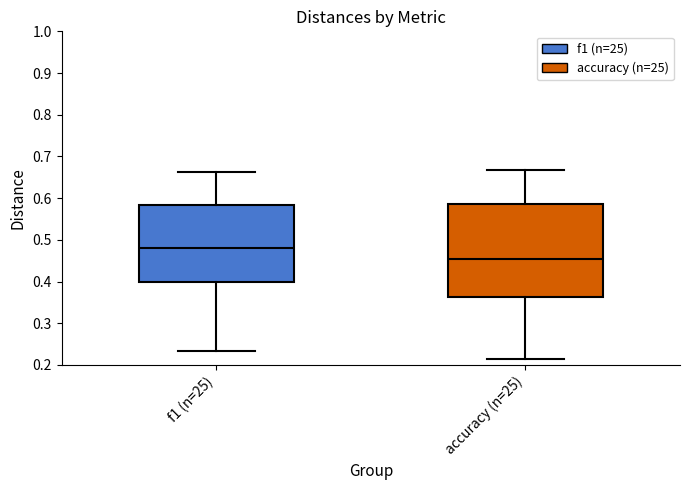

Which box has the lowest median line?

accuracy (n=25)